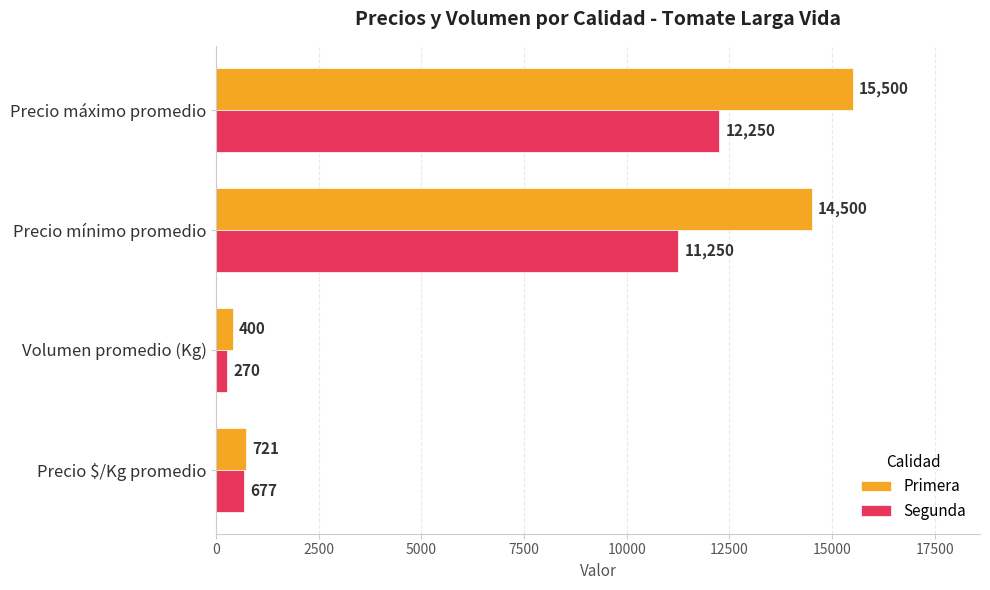

At which label does Segunda reach its minimum?

Volumen promedio (Kg)